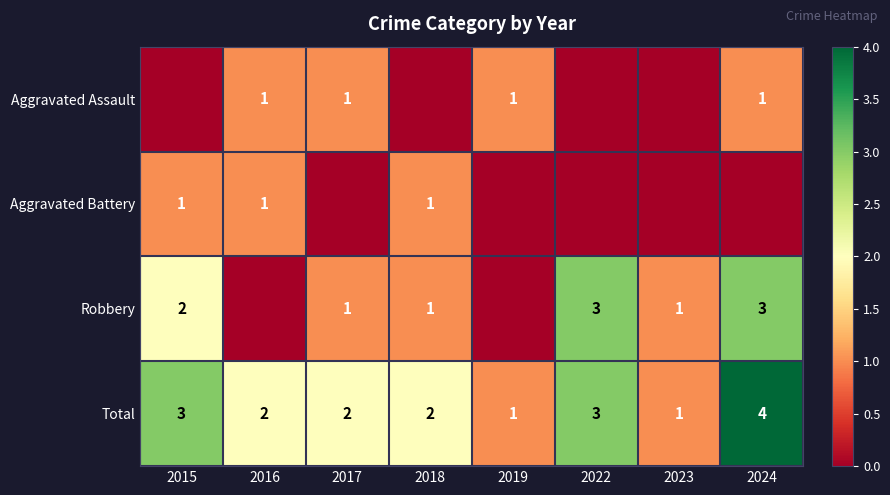

Which has a higher value, 2016 or 2023?

2016